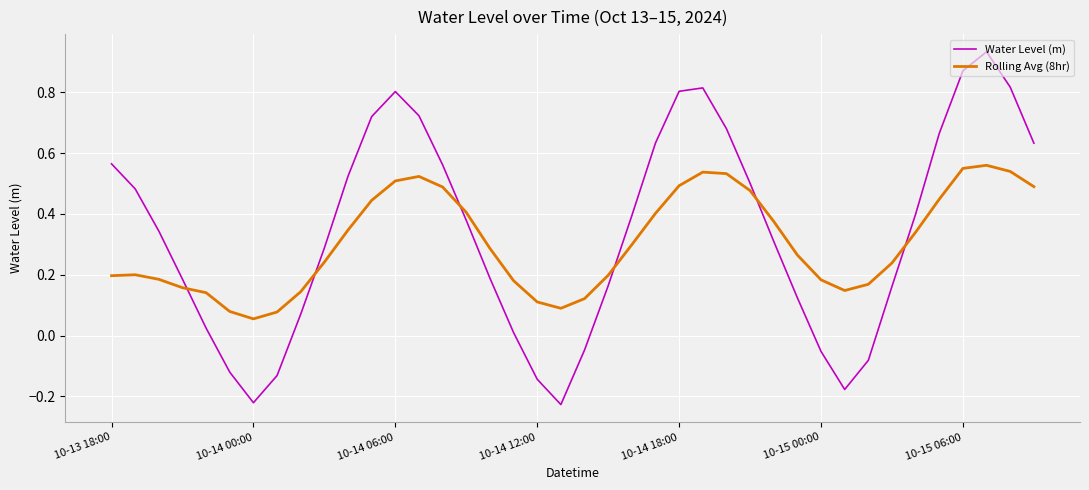

Rank the series by their maximum value, from lowest to highest.

Rolling Avg (8hr), Water Level (m)